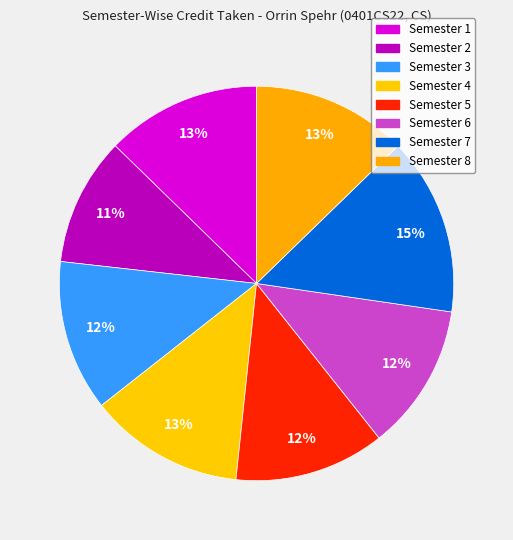

How many slices are in this pie chart?

8